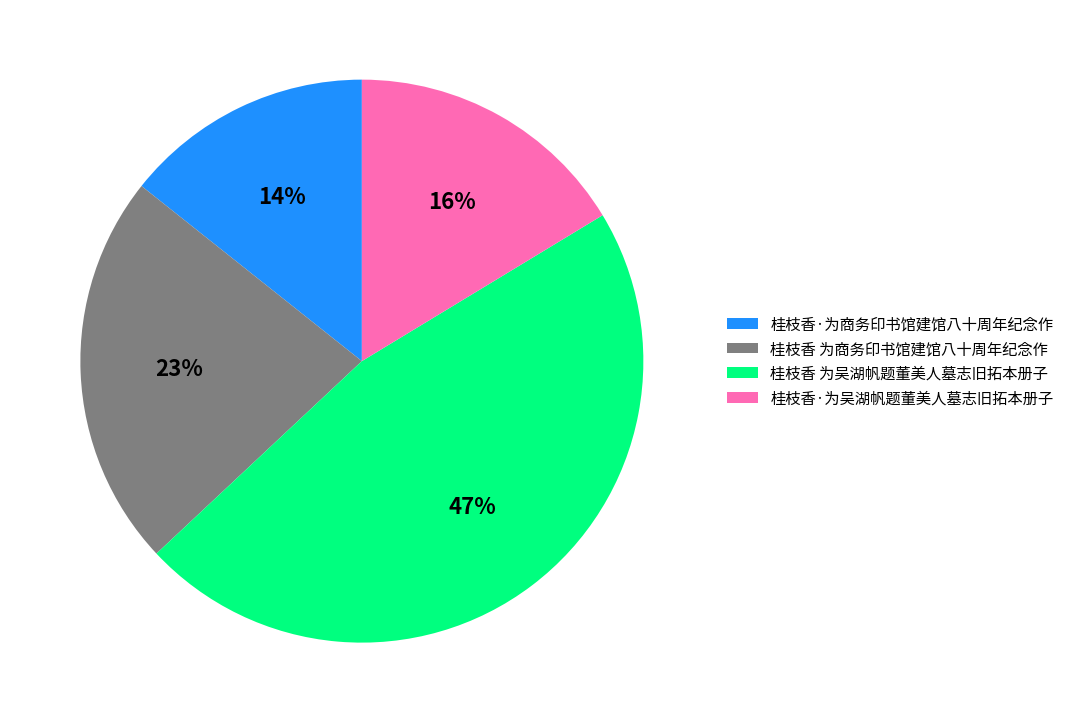

To the nearest percent, what portion does 桂枝香·为商务印书馆建馆八十周年纪念作 represent?

14%